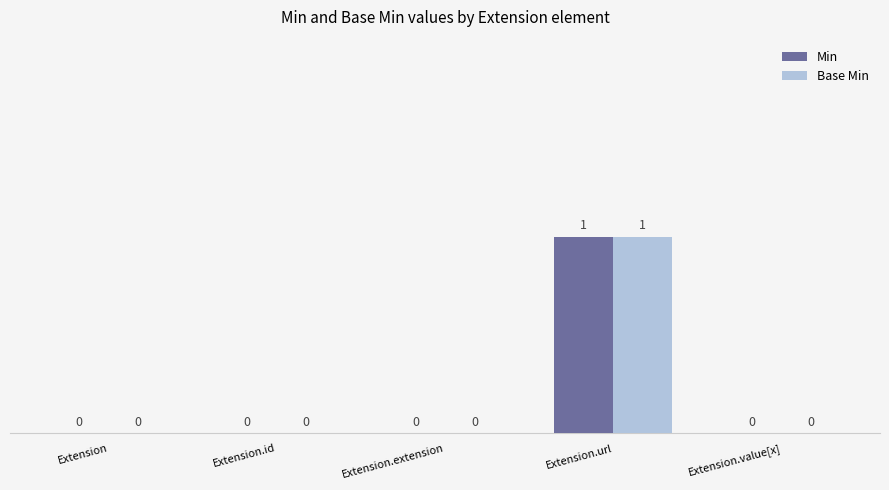

Is it true that Min equals 0 at Extension.value[x]?

True